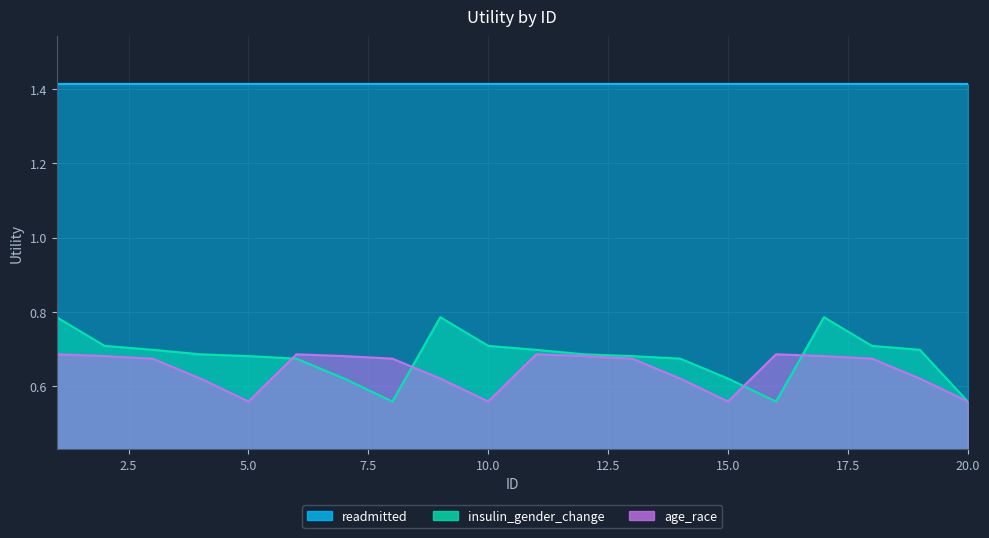

Between which two adjacent categories do insulin_gender_change and age_race first intersect?

5 and 6